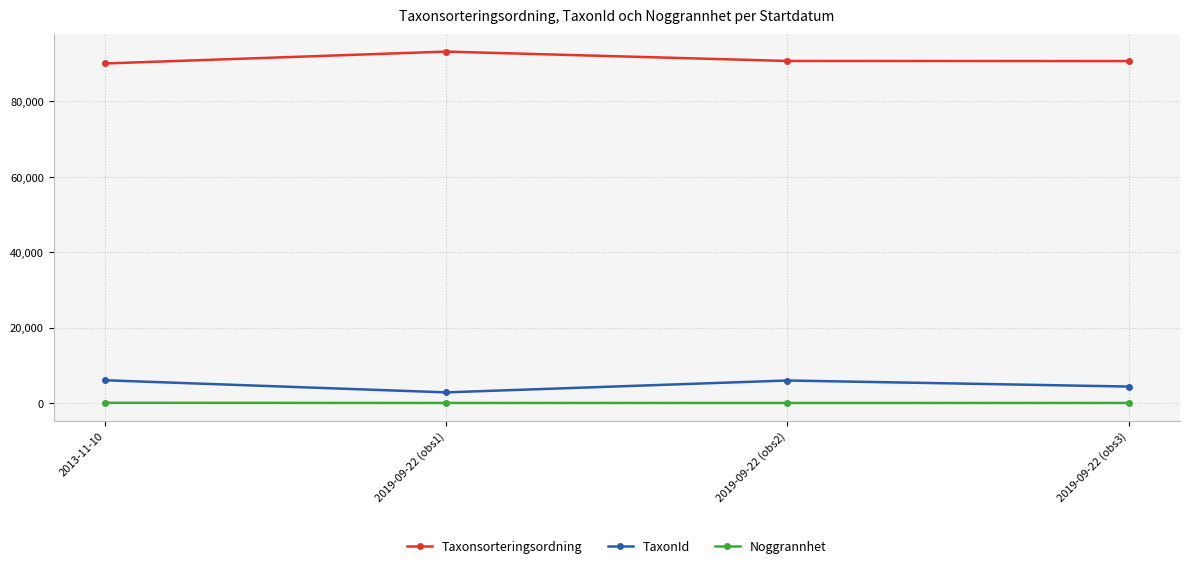

True or false: Noggrannhet has more than 1 interior local peaks.

False